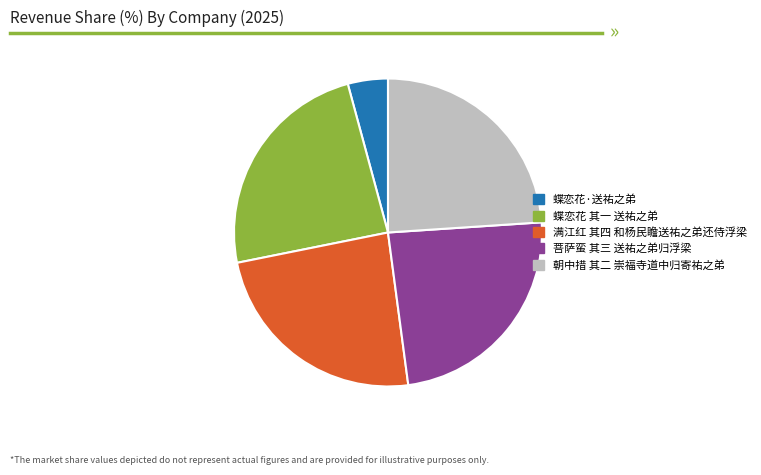

Is the sum of 满江红 其四 和杨民瞻送祐之弟还侍浮梁 and 蝶恋花·送祐之弟 greater than half?

No